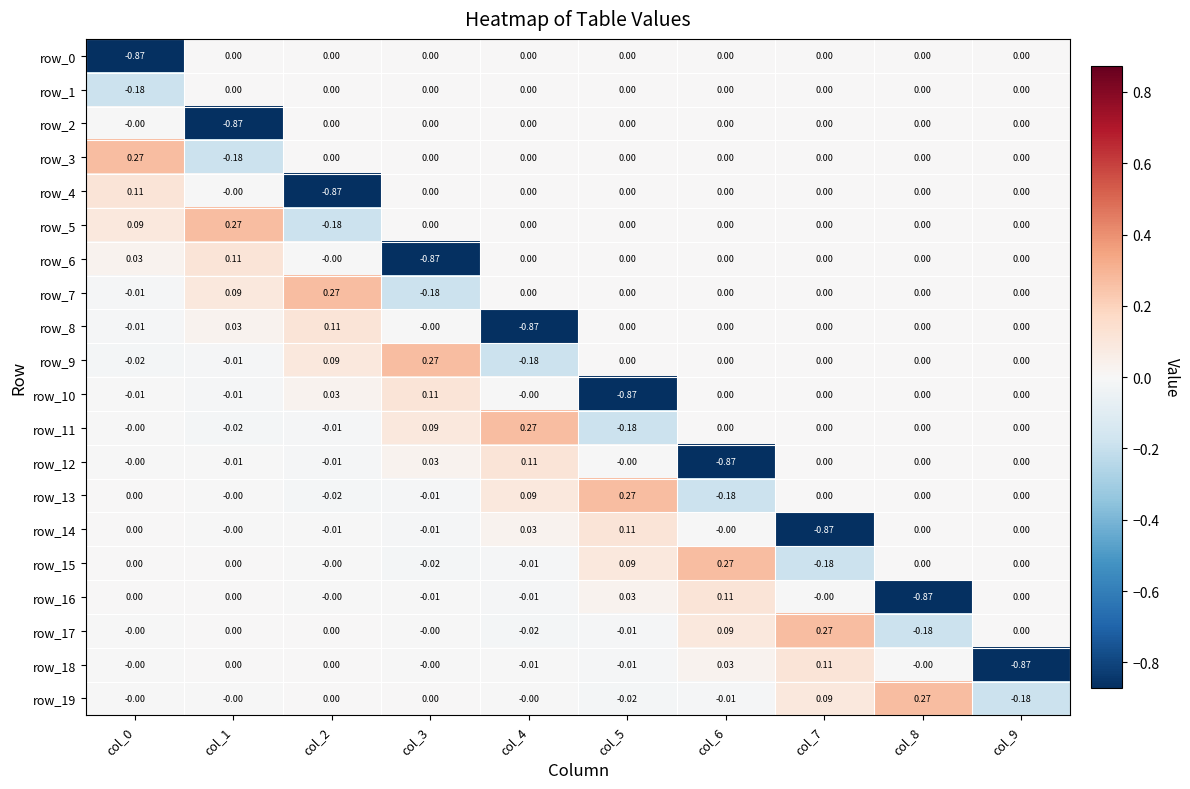

List the labels in order of row_14 value, smallest first.

col_7, col_3, col_2, col_6, col_1, col_8, col_9, col_0, col_4, col_5